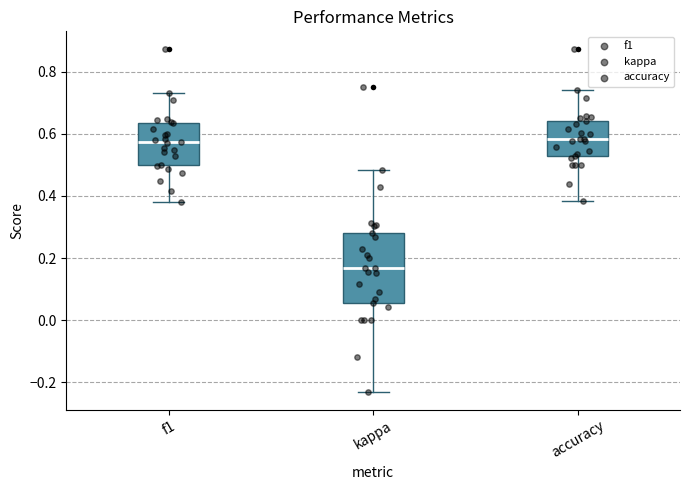

Where is the lower edge of the box for accuracy on the y-axis? The values are not printed on the chart, so give them approximately, as read against the axis.

0.52